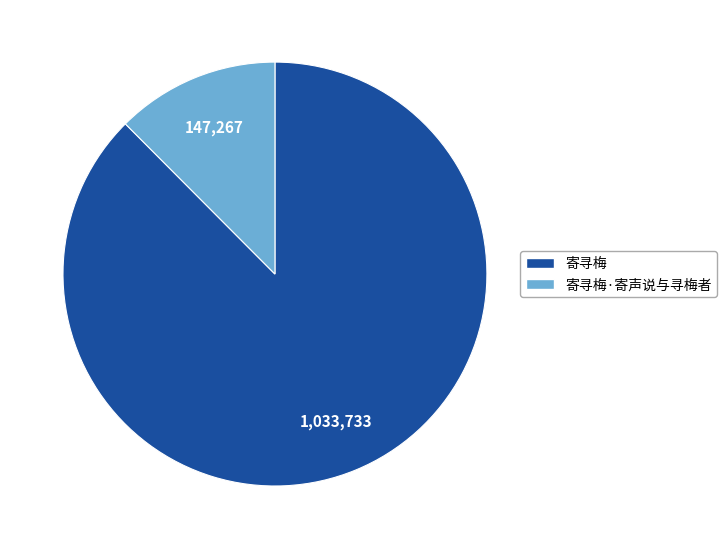

How many segments does this pie chart have?

2